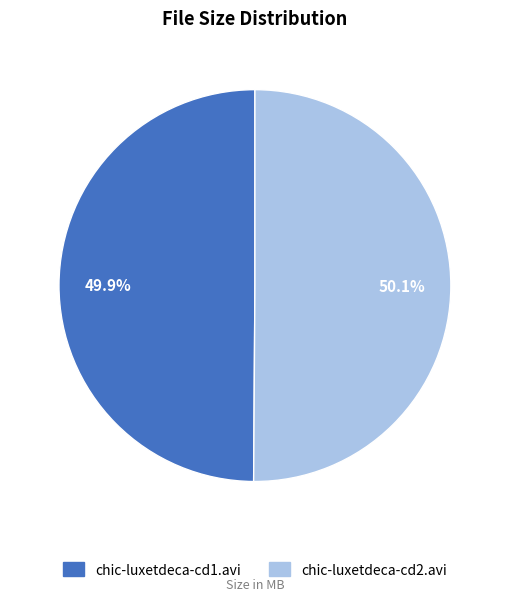

How many slices are in this pie chart?

2